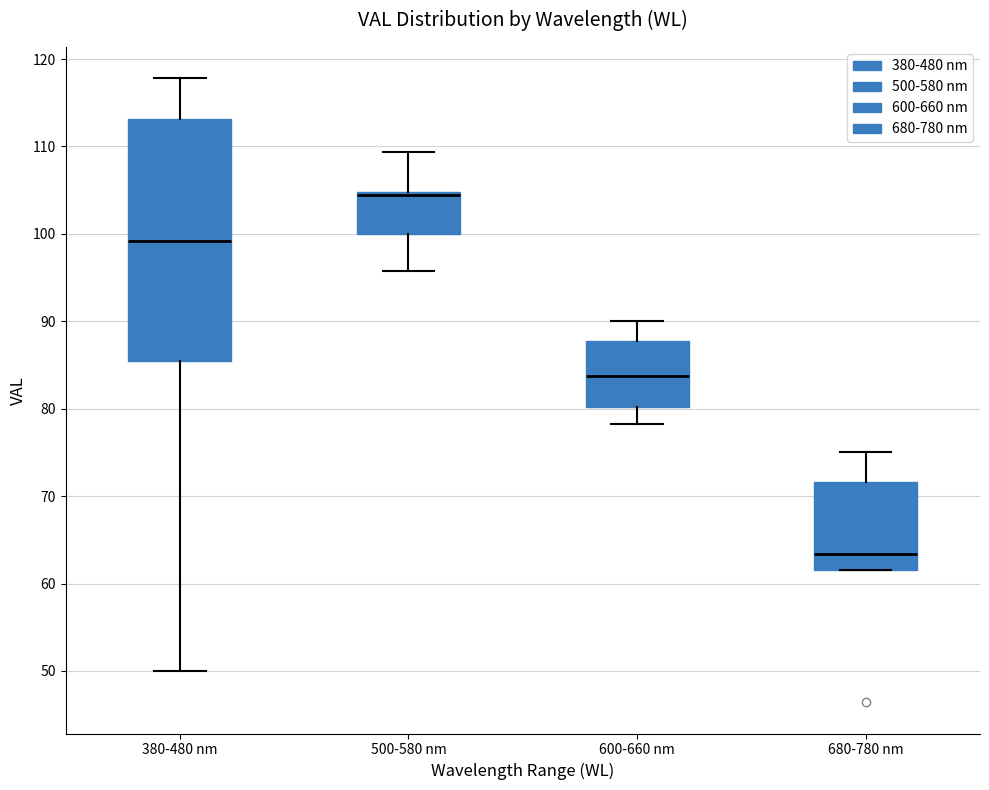

Where does the lower whisker of the box for 600-660 nm end on the y-axis? The values are not printed on the chart, so give them approximately, as read against the axis.

78